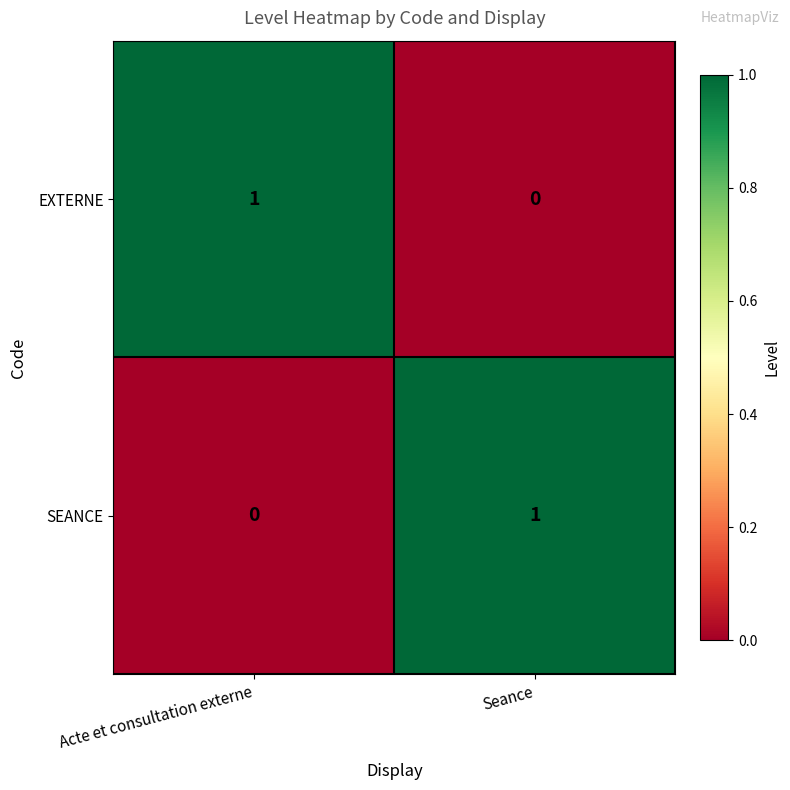

Is it true that EXTERNE equals 1 at Seance?

False